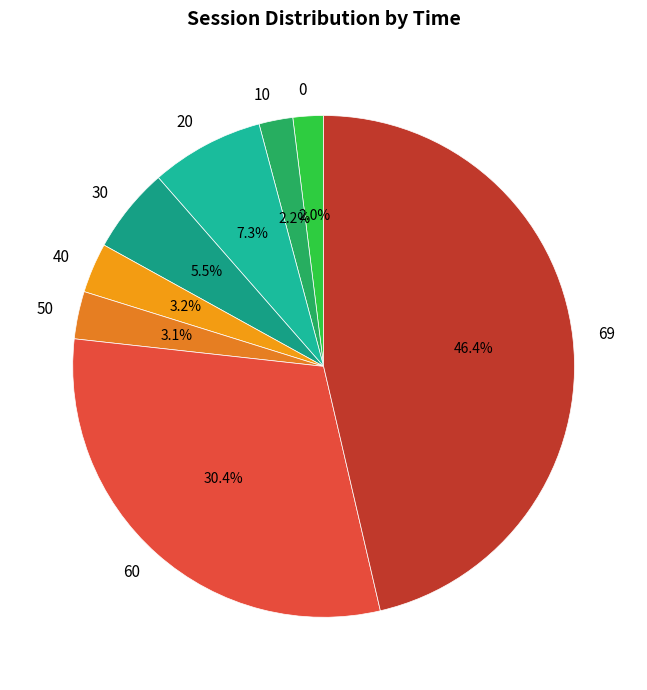

To the nearest percent, what is the difference between the largest and smallest slice percentages?

44%